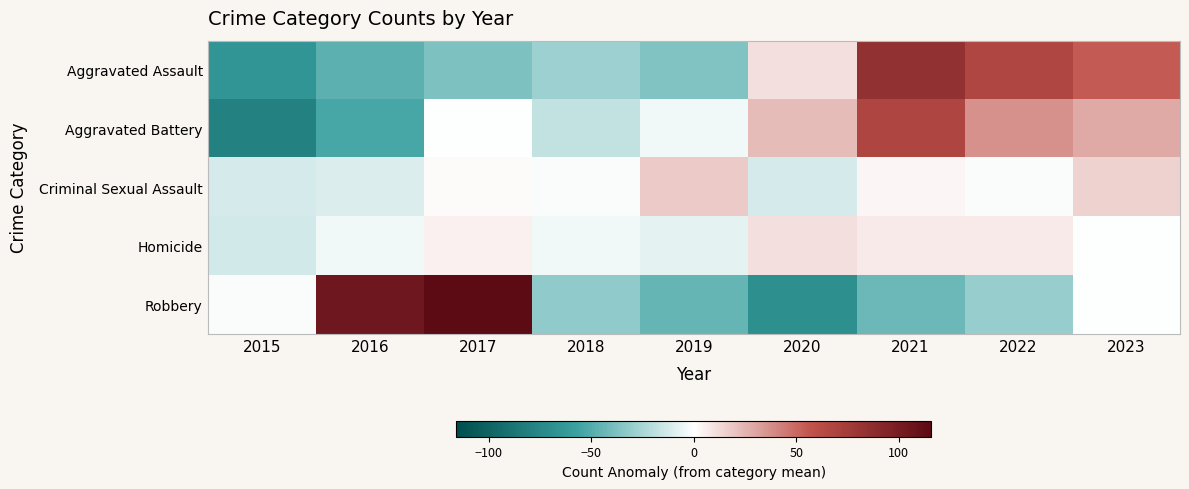

Rank the series at 2022 from lowest to highest value.

Robbery, Criminal Sexual Assault, Homicide, Aggravated Battery, Aggravated Assault